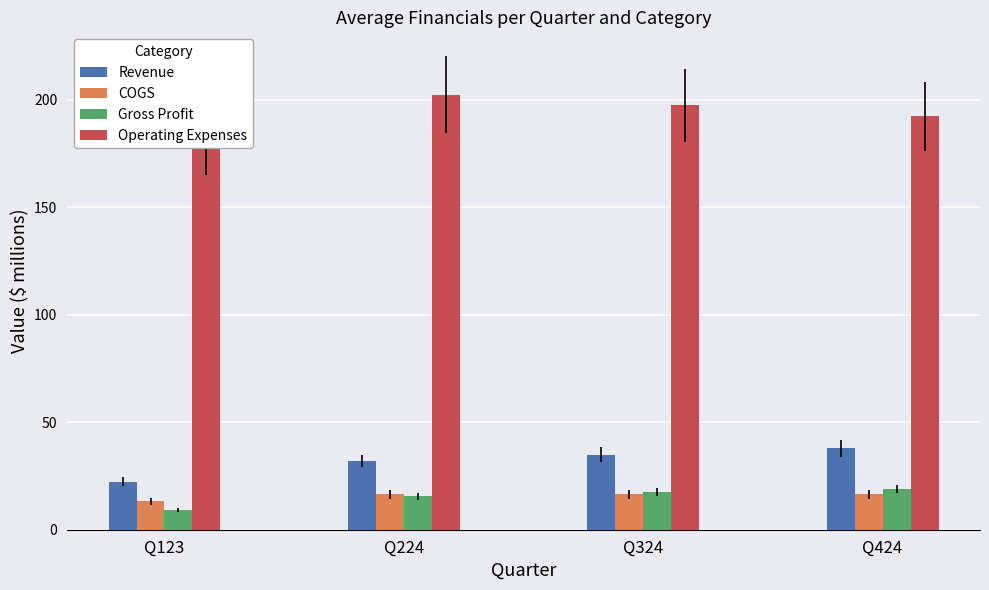

At Q324, list the series in order from smallest to largest.

COGS, Gross Profit, Revenue, Operating Expenses